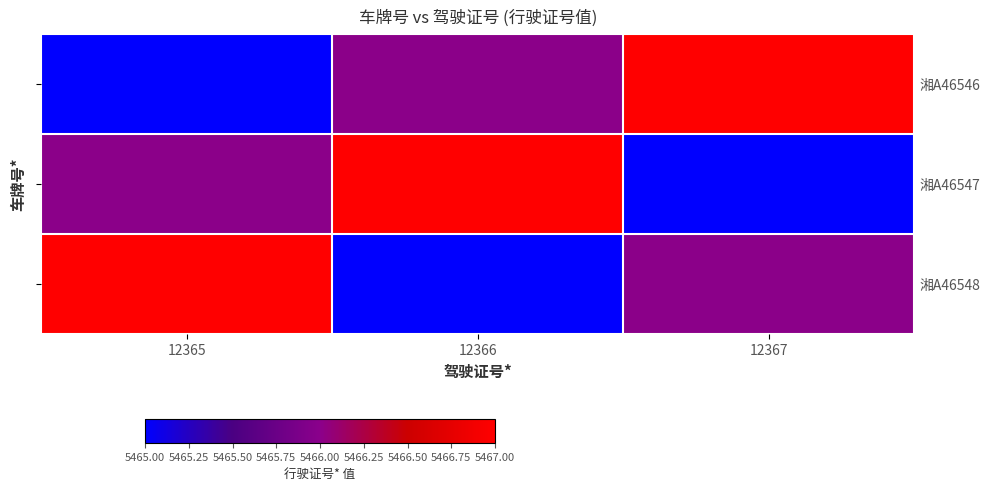

Rank the series by their maximum value, from lowest to highest.

湘A46546, 湘A46547, 湘A46548